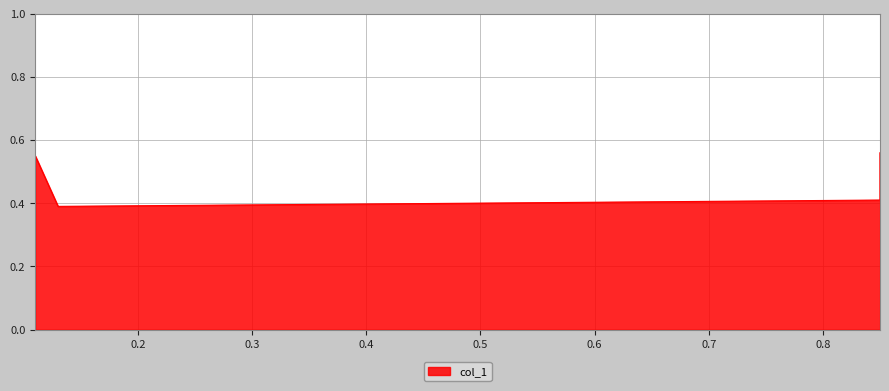

What is the approximate value at 0.13?

0.4